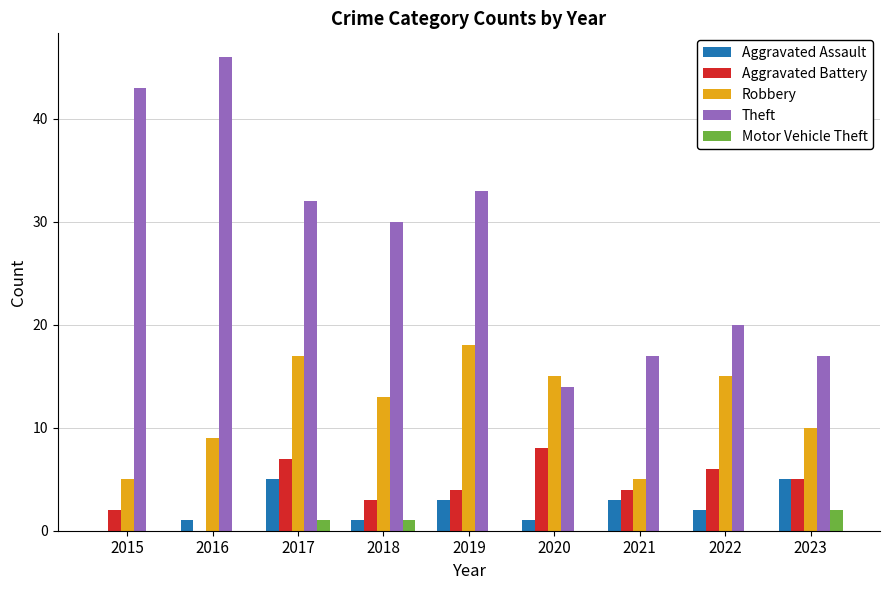

What is the maximum value for Robbery?

18